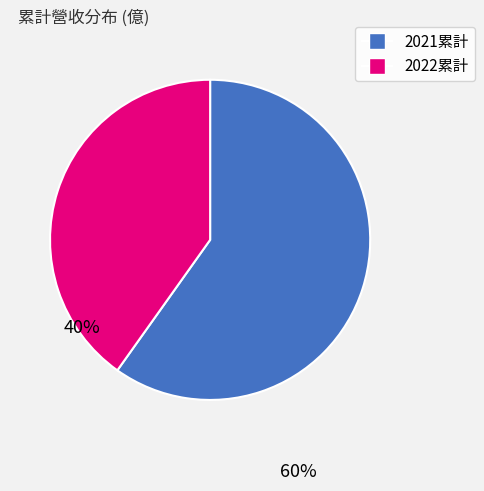

Does any single category account for the majority?

Yes